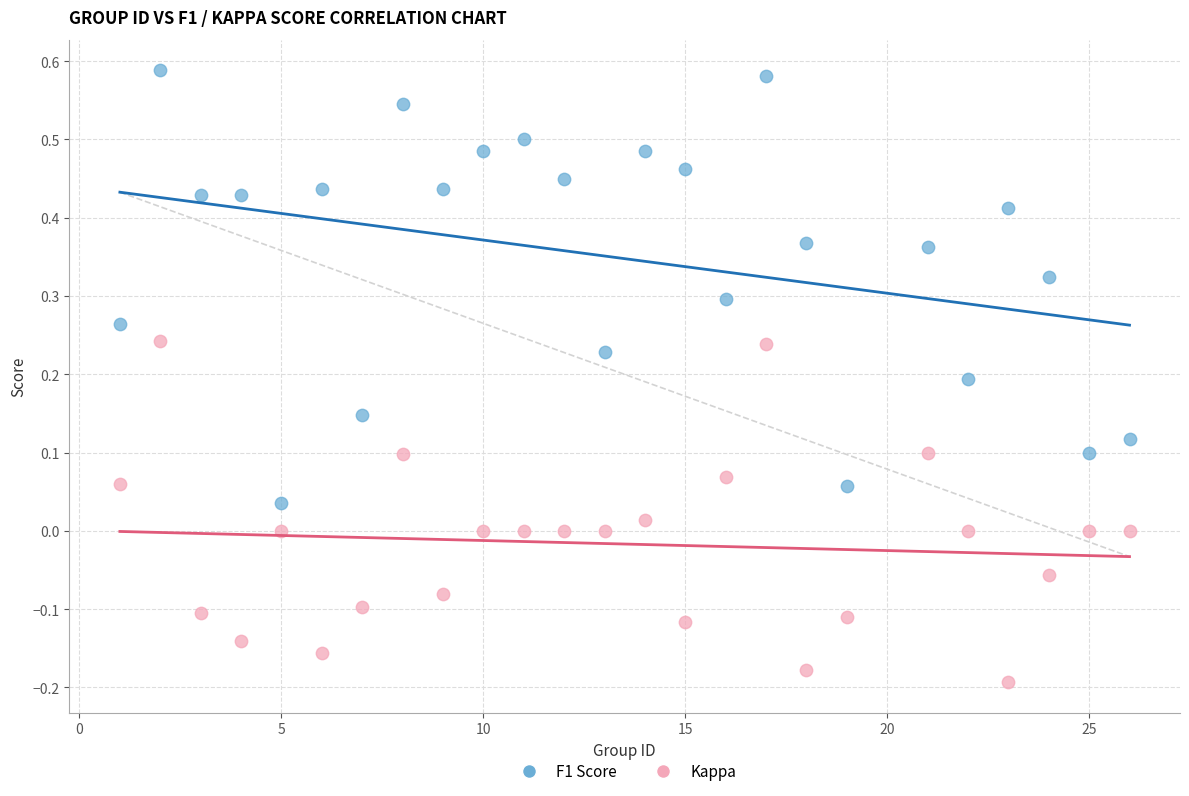

Which series has the largest Y range (max minus min)?

F1 Score